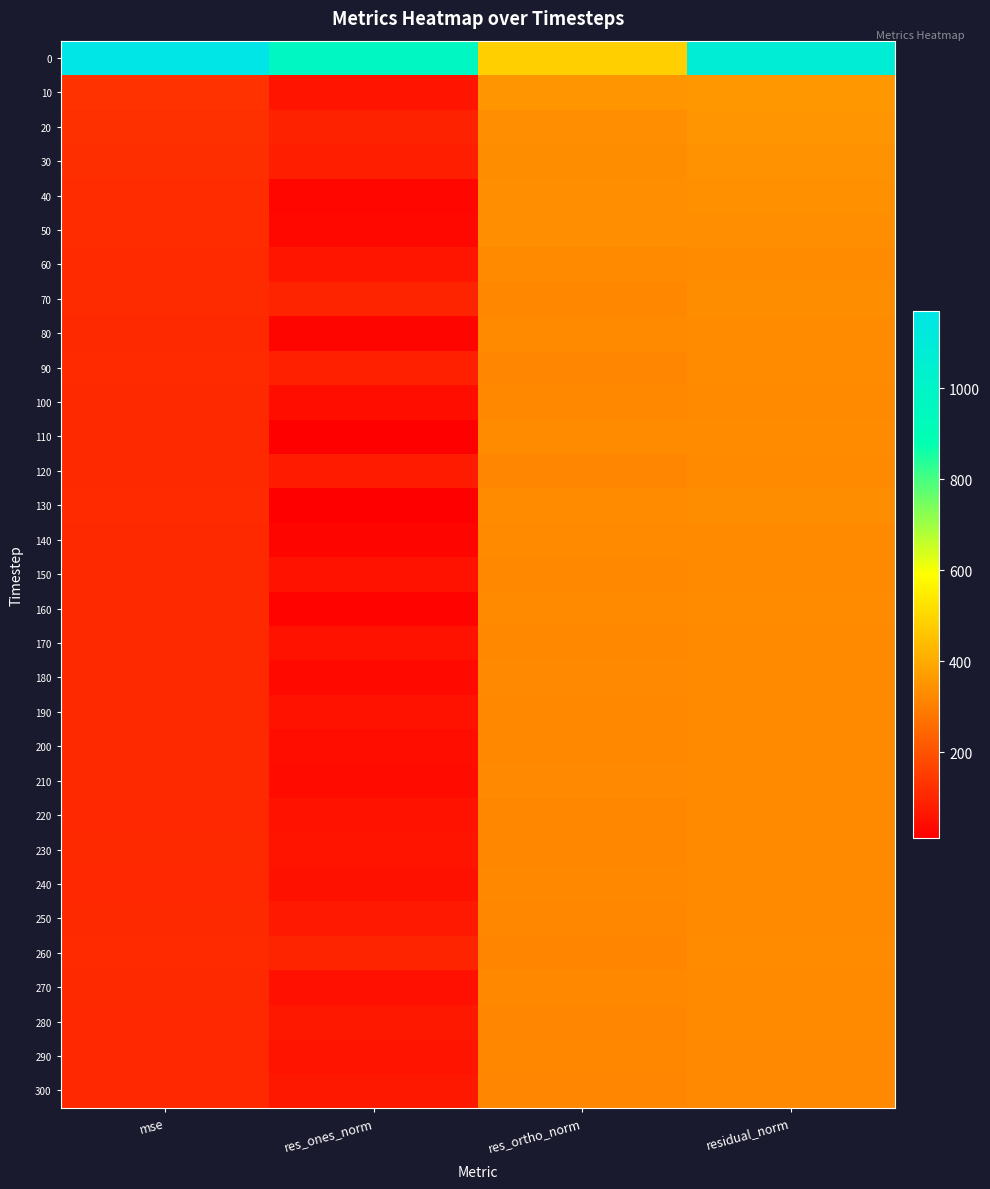

At how many categories does at least one series exceed 998?

2